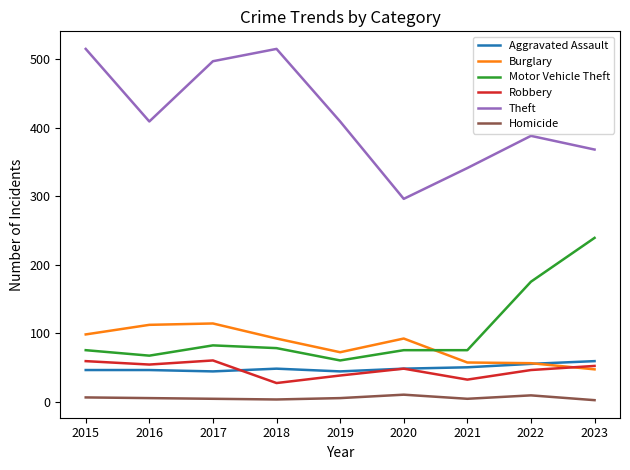

How many lines are shown in the chart?

6